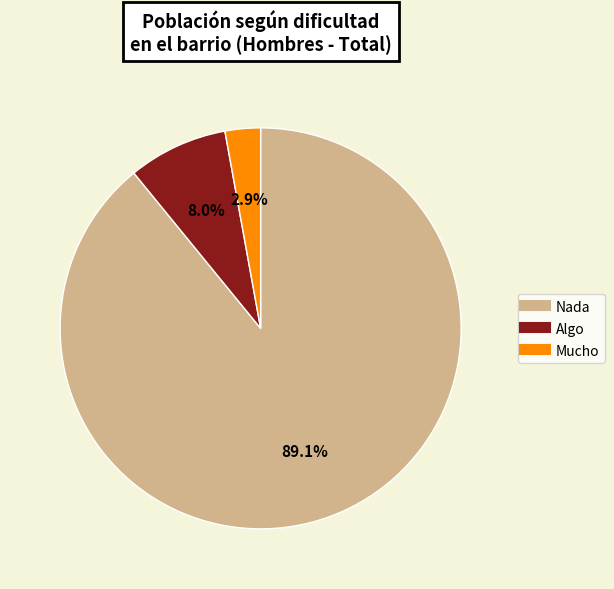

To the nearest percent, what is the difference between the Algo and Mucho slice percentages?

5%